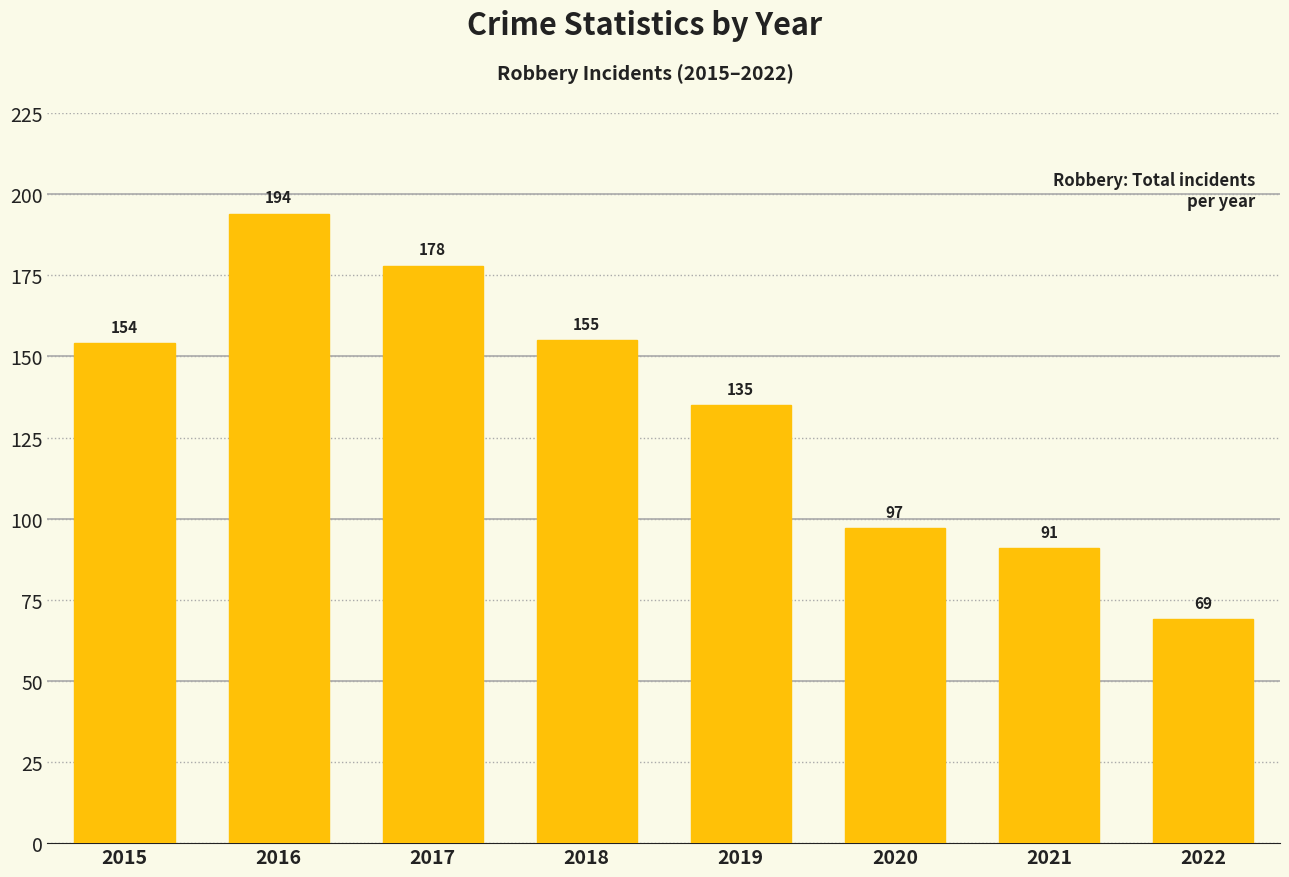

What is the difference between the values at 2021 and 2016?

103